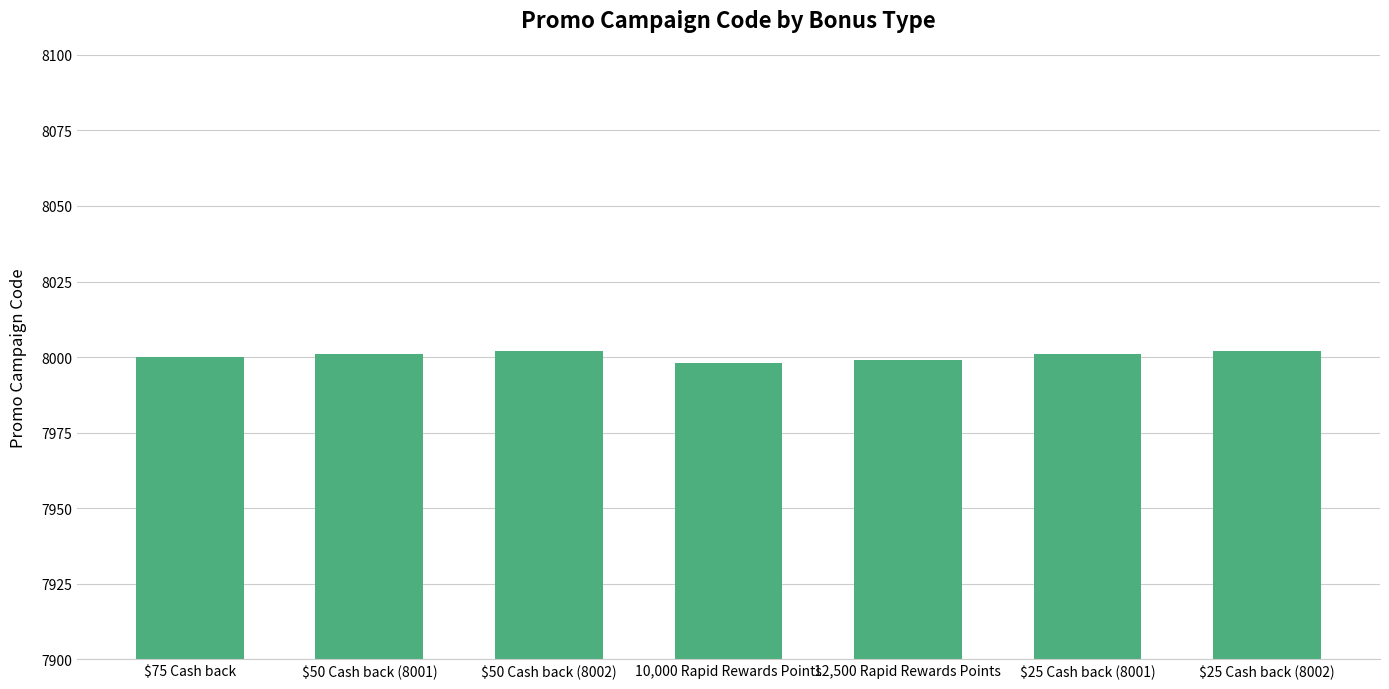

What is the change in value from $75 Cash back to $25 Cash back (8001)?

+1